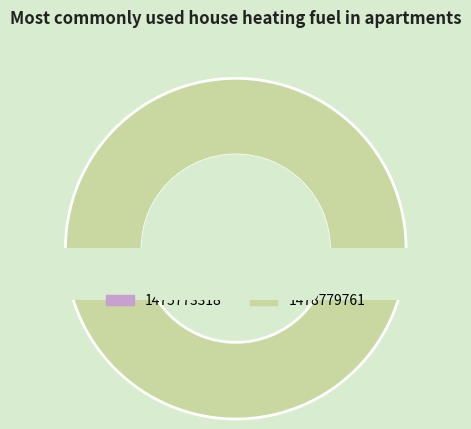

What is the majority slice?

1478779761